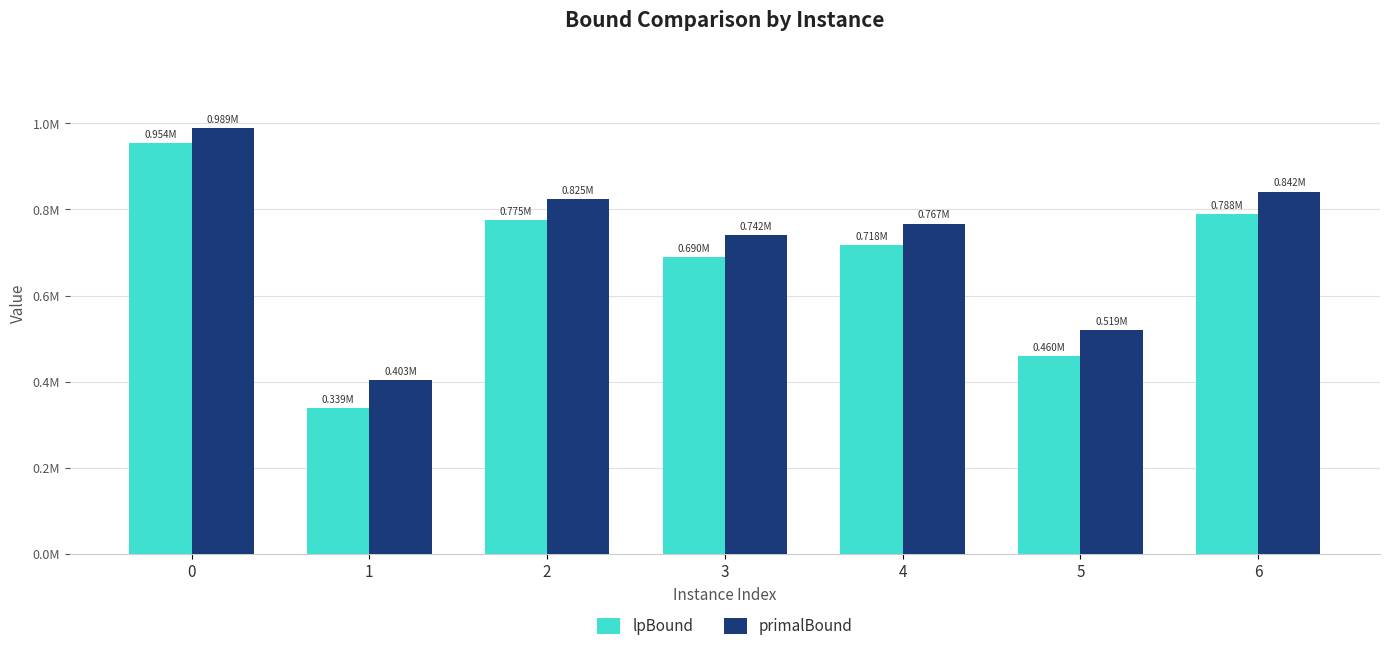

What are all the series names shown in the legend?

lpBound, primalBound